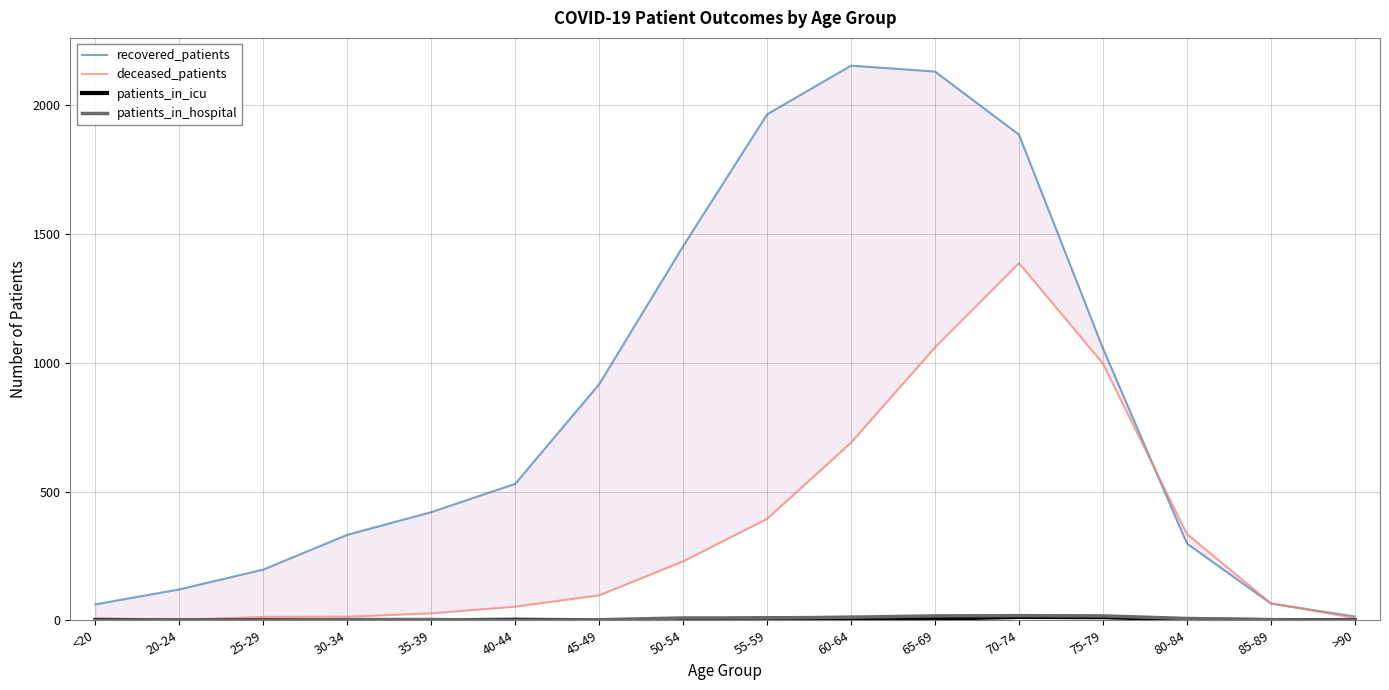

Does the chart display data point markers on the line(s)?

No